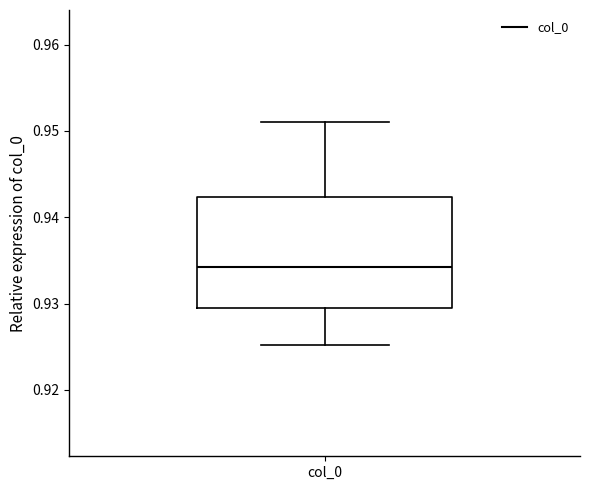

Transcribe this box plot: give where the median line is, the range the box spans, and where the two whiskers end, as read against the y-axis. The values are not printed on the chart, so give them approximately, as read against the axis.

median 0.934, box 0.930 to 0.942, whiskers 0.925 to 0.951